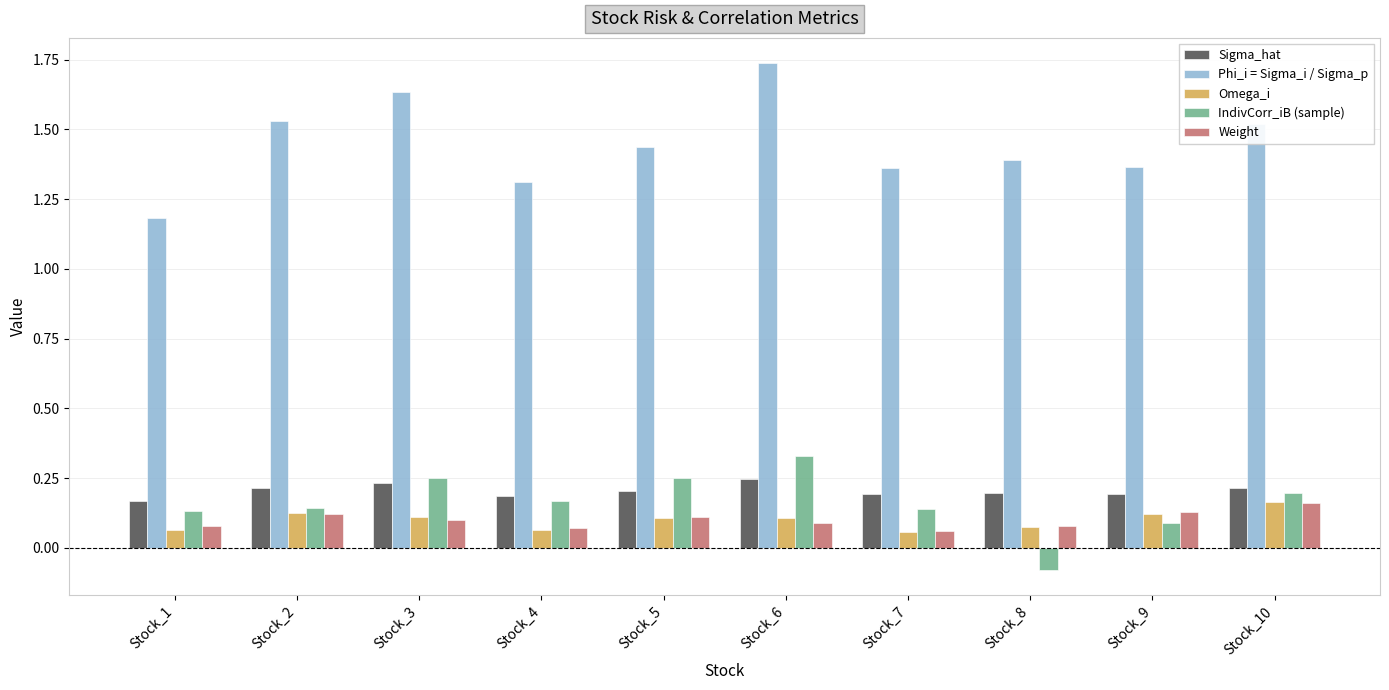

What is the sum of all Sigma_hat values?

2.0